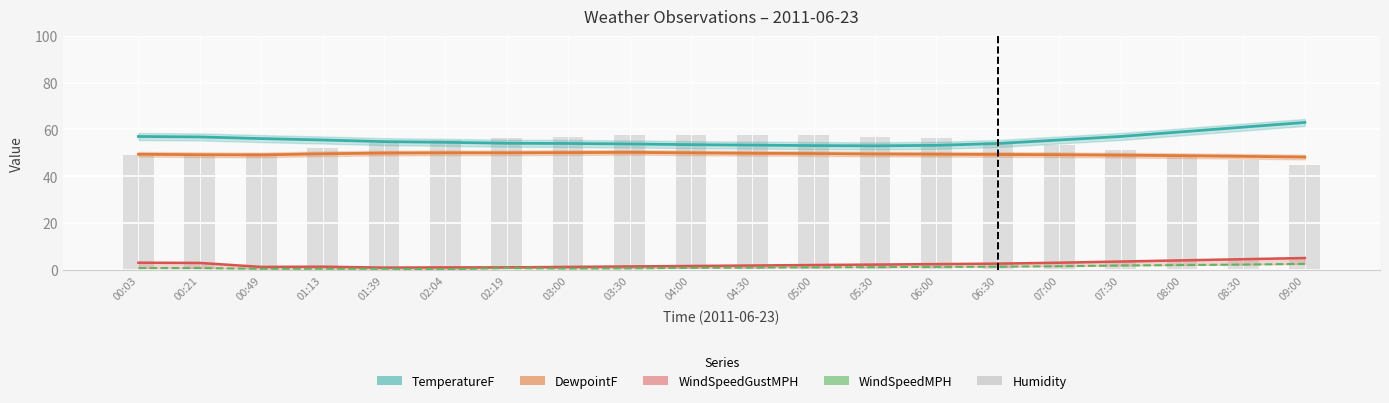

What are all the series names shown in the legend?

TemperatureF, DewpointF, WindSpeedGustMPH, WindSpeedMPH, Humidity